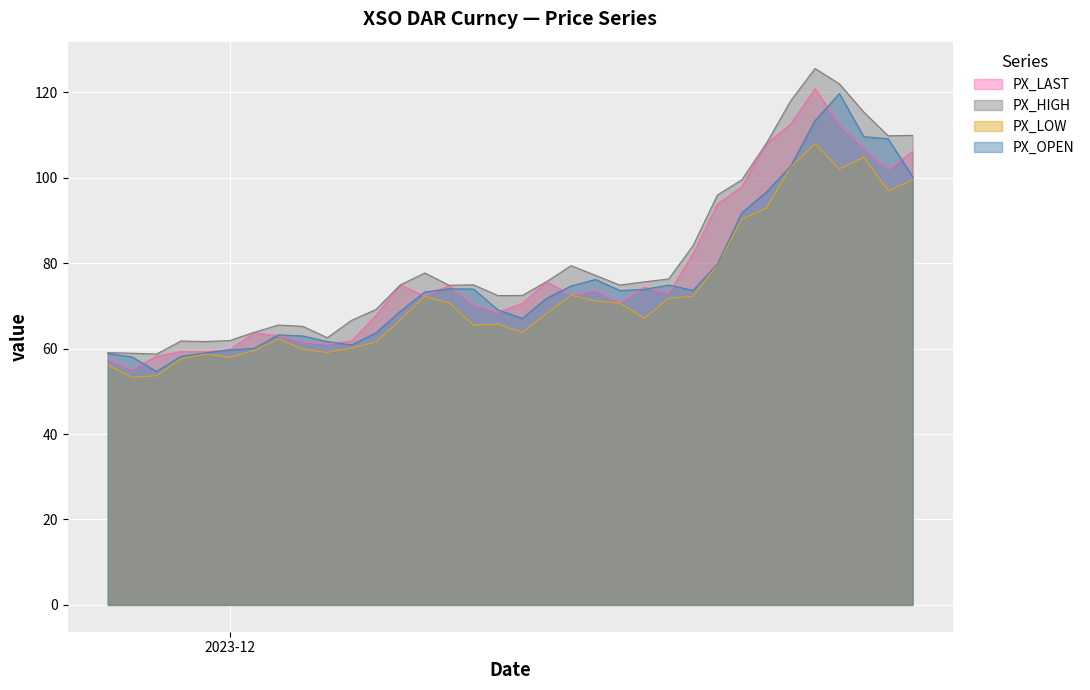

What is the value of the PX_HIGH point at the 13th from the left?

74.9